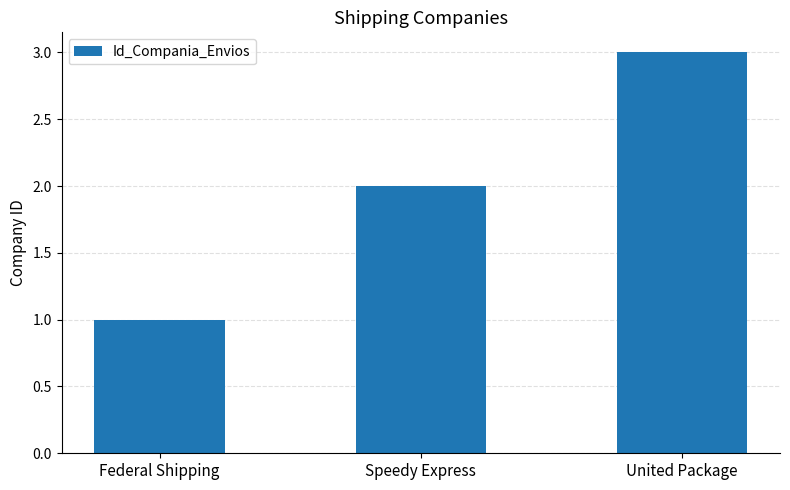

Is it true that the value at Federal Shipping is 1?

True